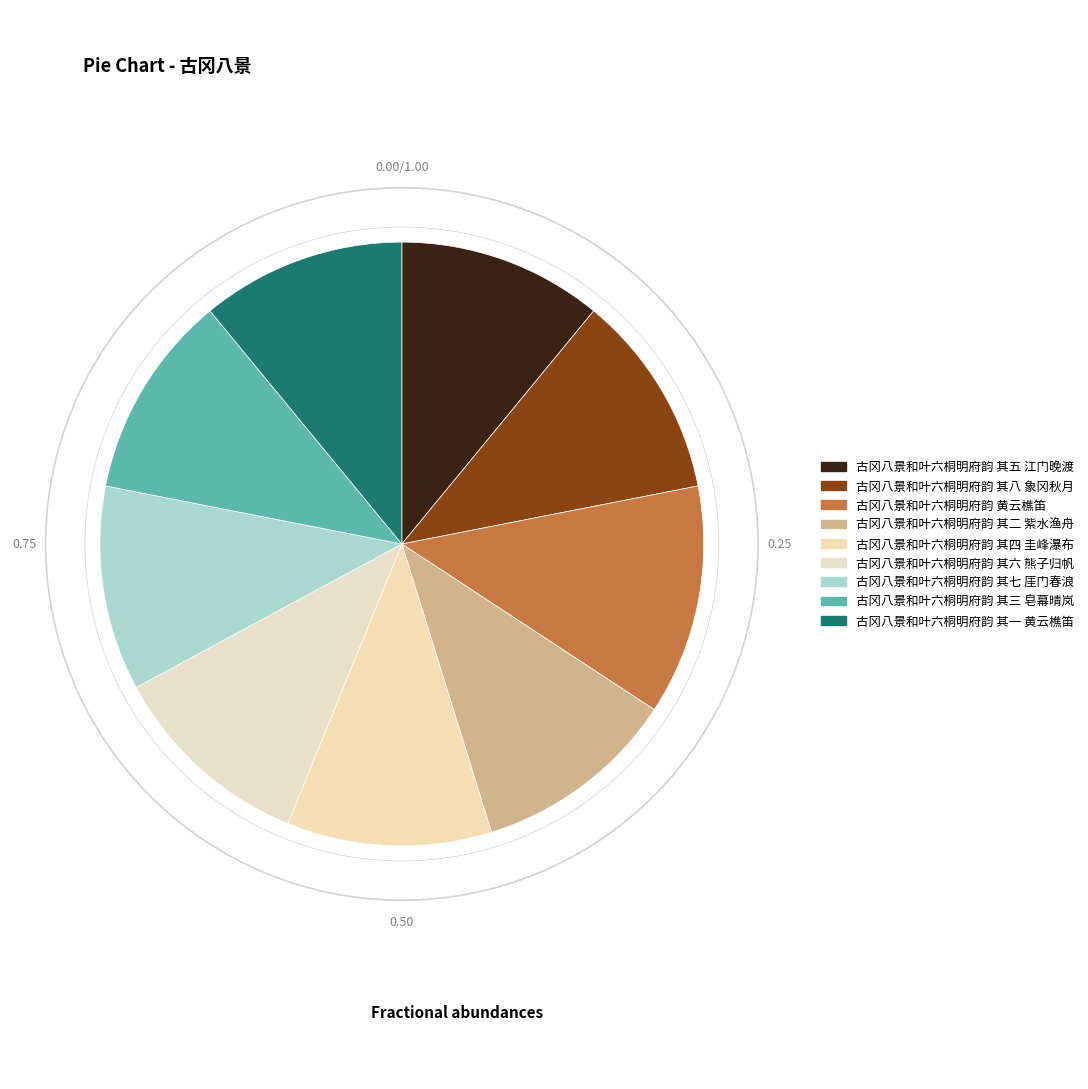

Is there any slice that represents more than half of the pie?

No